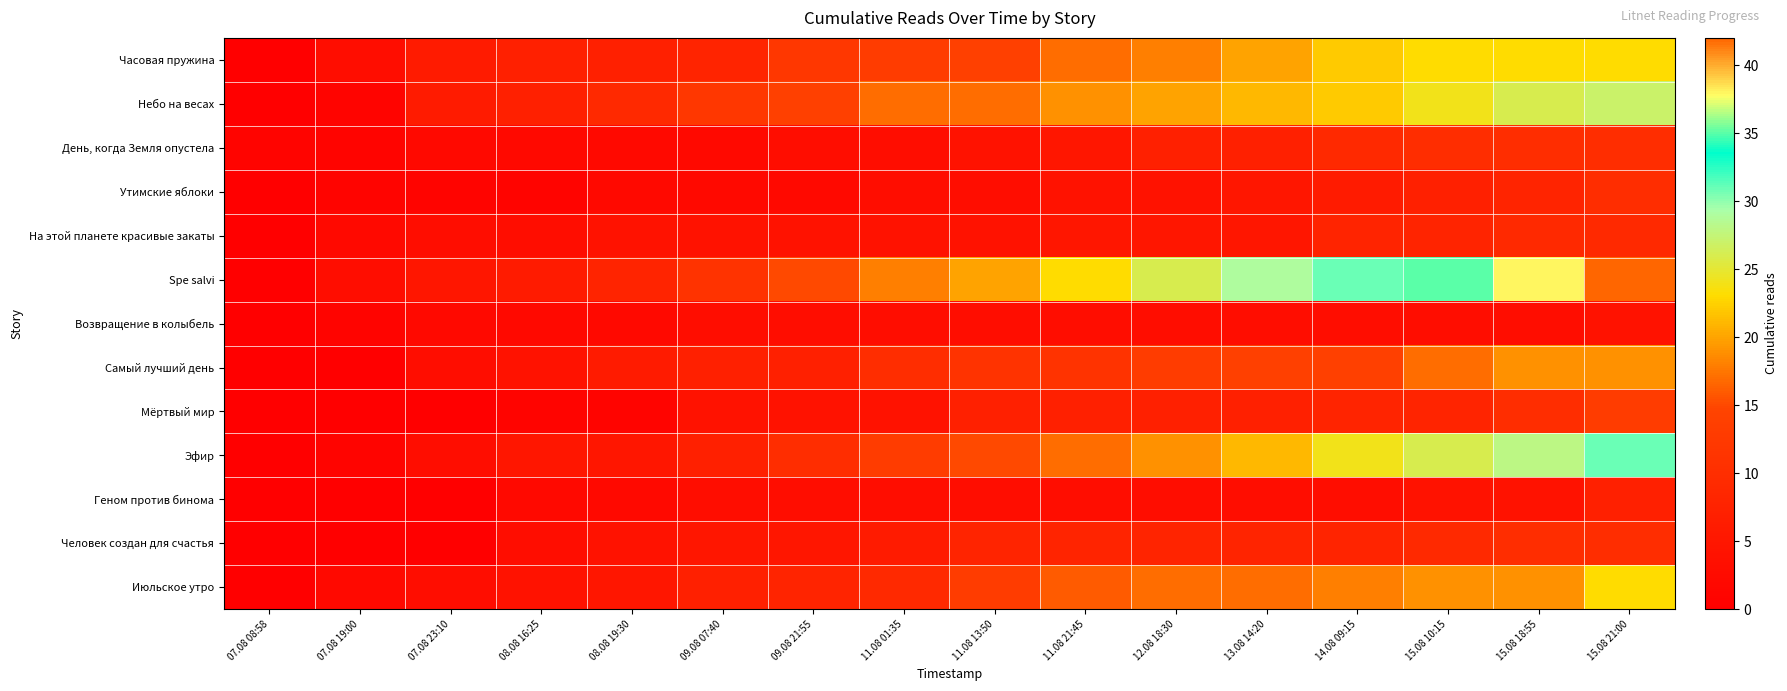

Between 09.08 21:55 and 15.08 10:15, which series saw the biggest shift?

Spe salvi